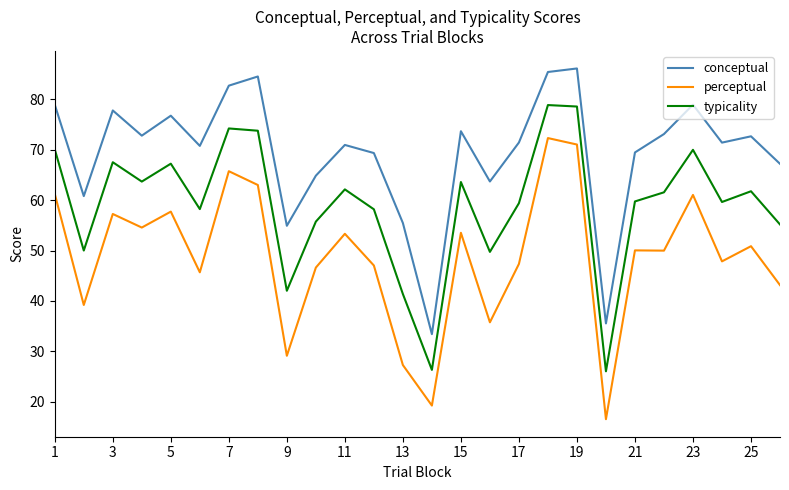

True or false: typicality and conceptual intersect in this chart.

False